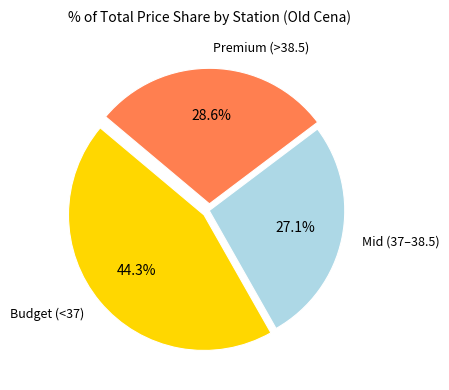

What portion of the pie excludes Mid (37–38.5)?

72.9%